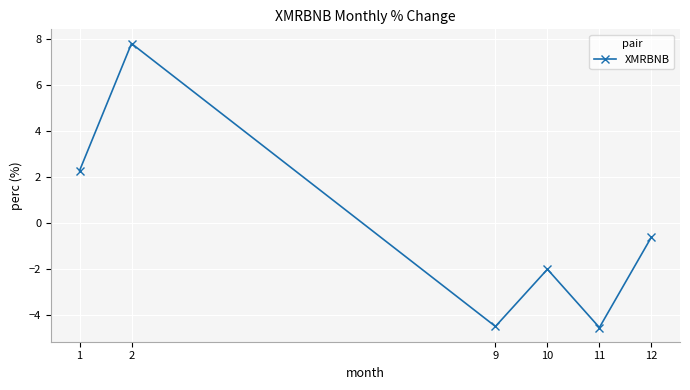

What is the difference between the maximum and minimum values?

12.3